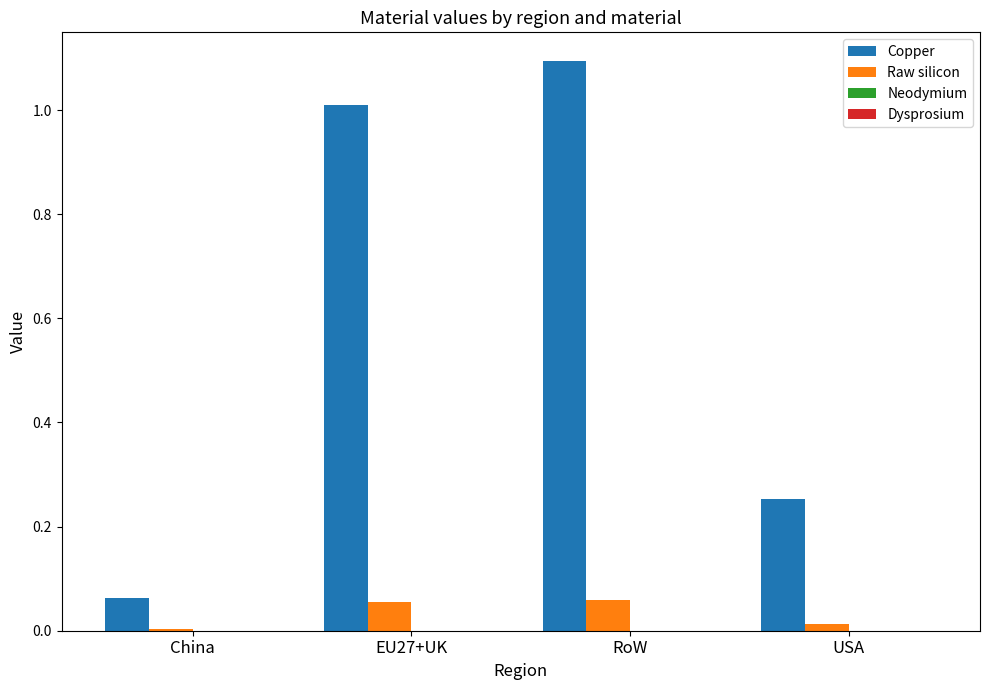

What is the greatest value displayed?

1.1